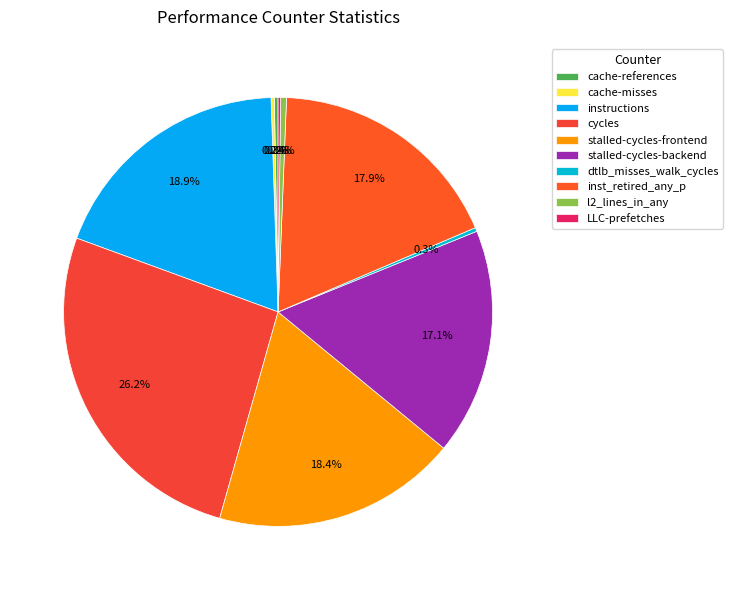

Count the number of slices in the pie.

10